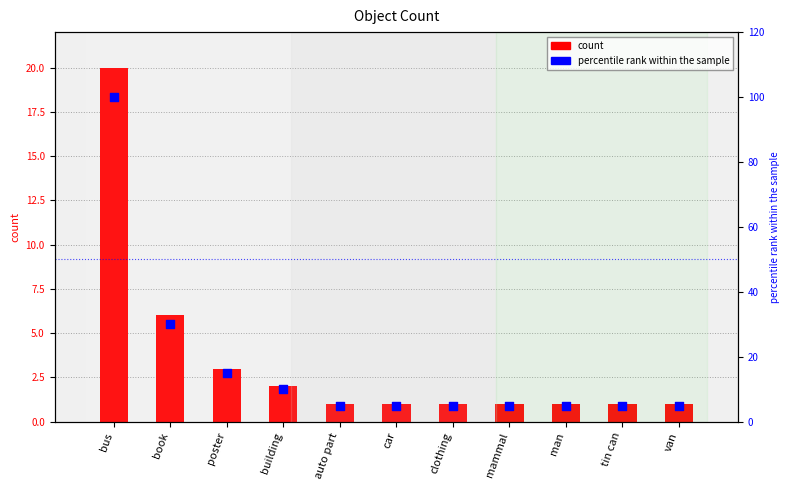

Is the value of percentile rank within the sample at book greater than the value of count at auto part?

Yes